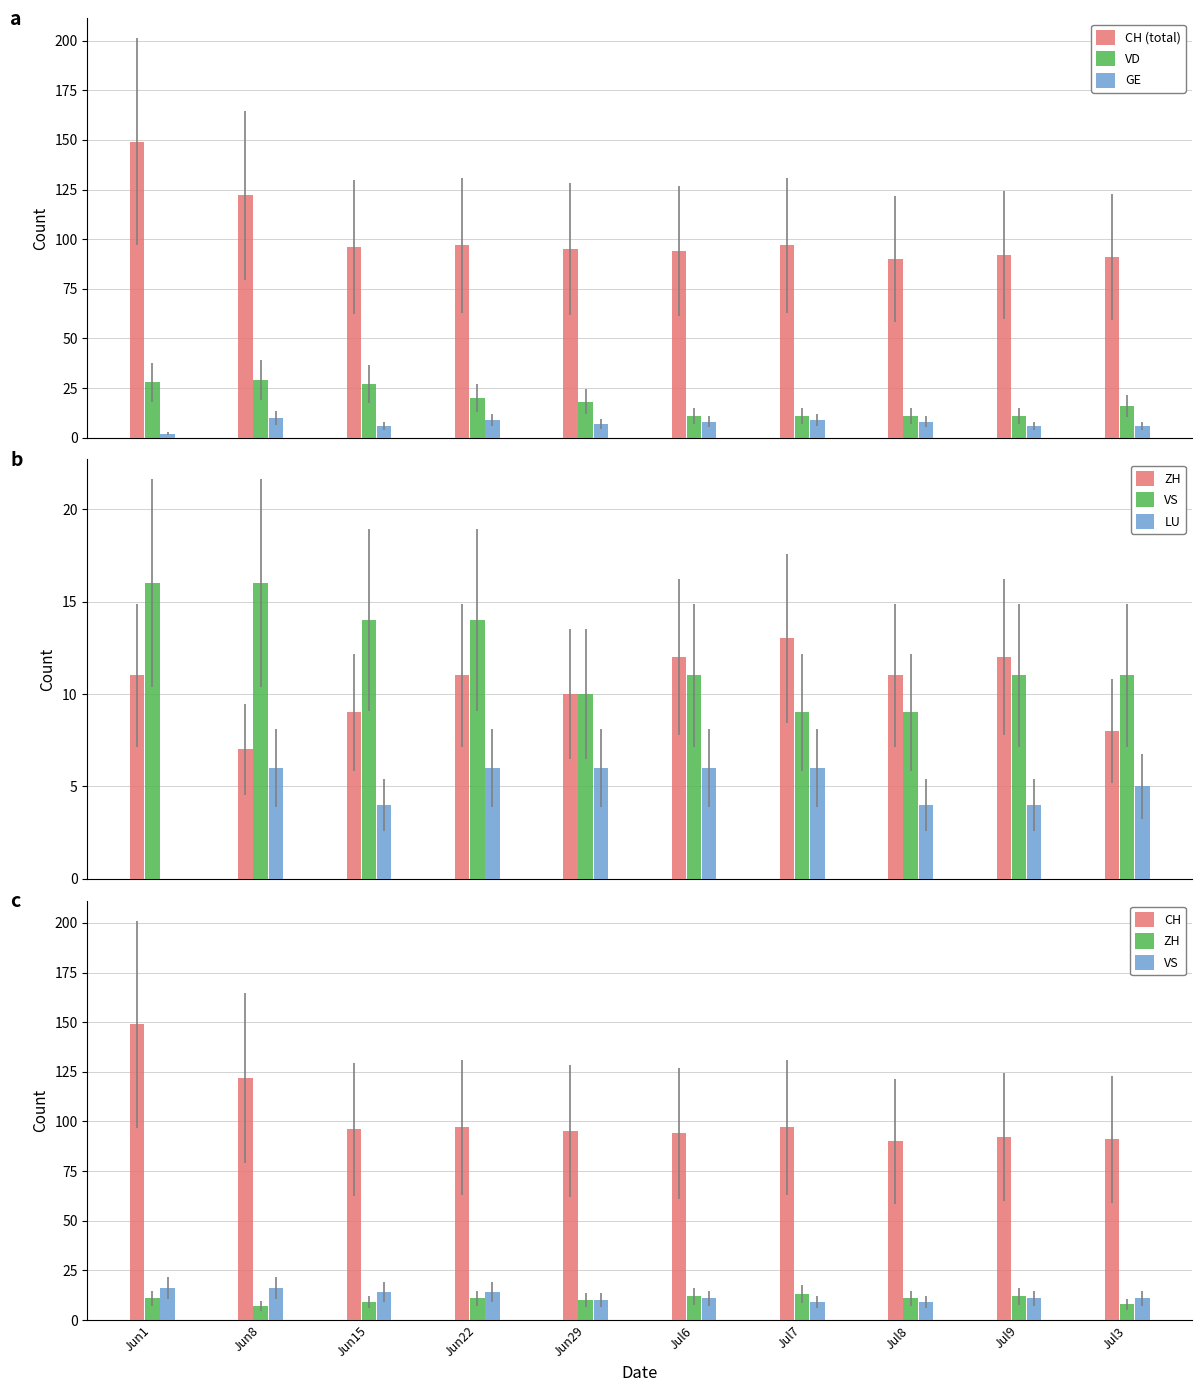

What is the sum of all GE values?

71